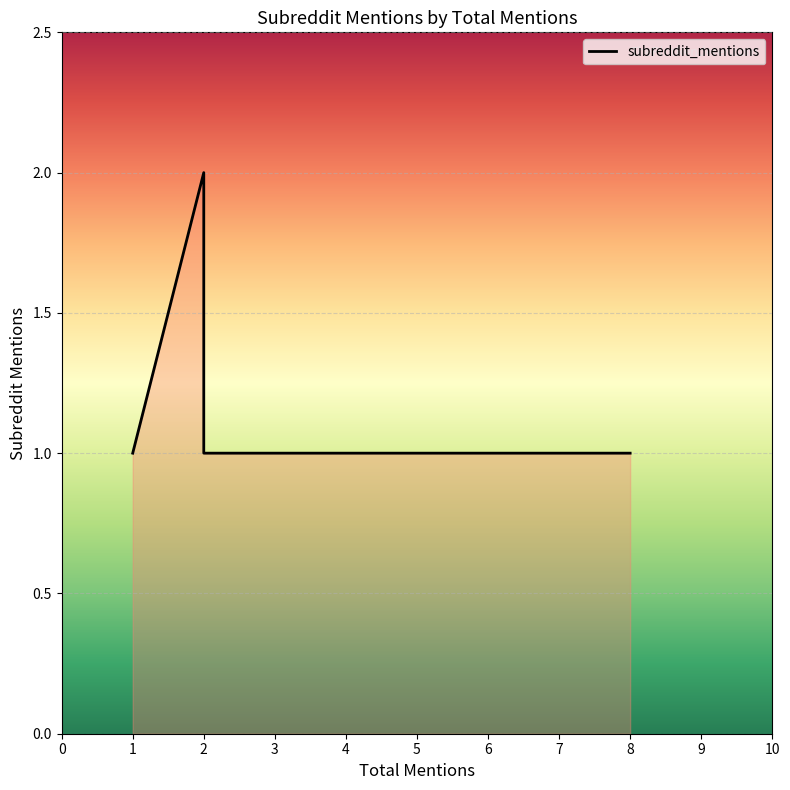

What is the average value?

1